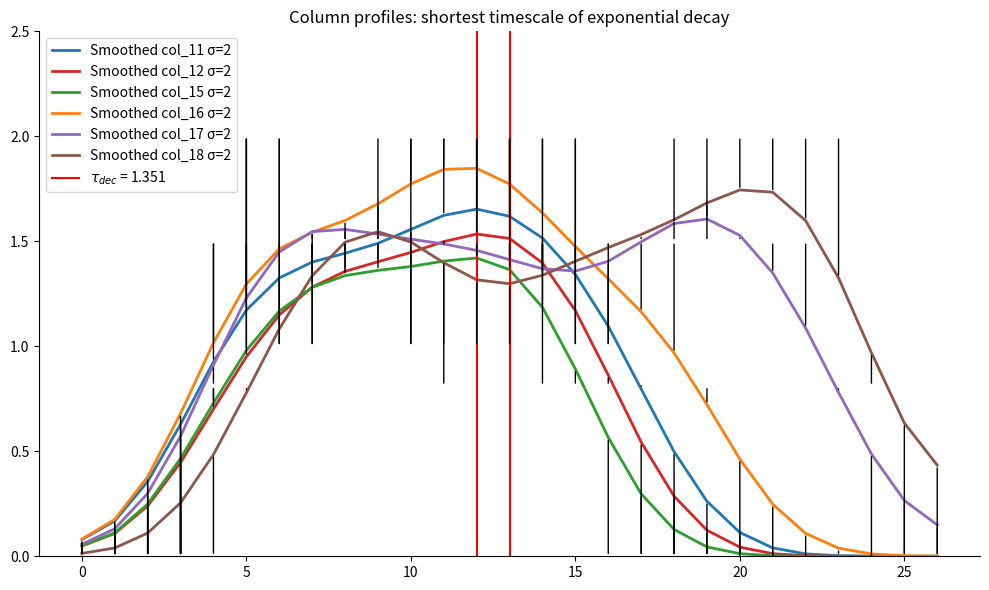

Rank the series by their maximum value, from highest to lowest.

Smoothed col_16 σ=2, Smoothed col_18 σ=2, Smoothed col_11 σ=2, Smoothed col_17 σ=2, Smoothed col_12 σ=2, Smoothed col_15 σ=2